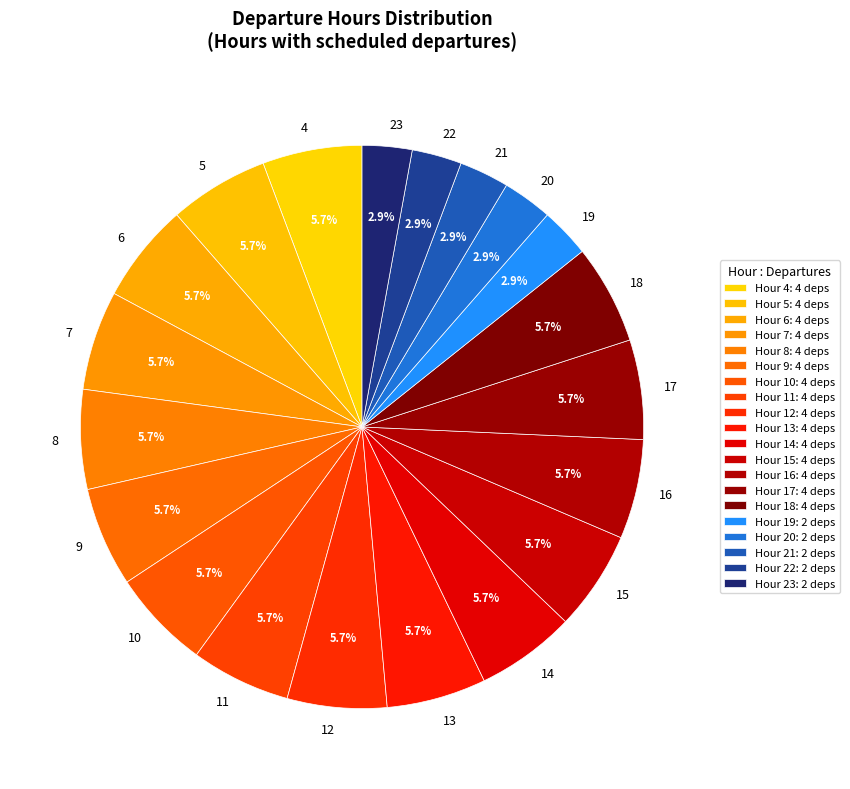

What percentage do 16 and 15 together represent?

11.4%